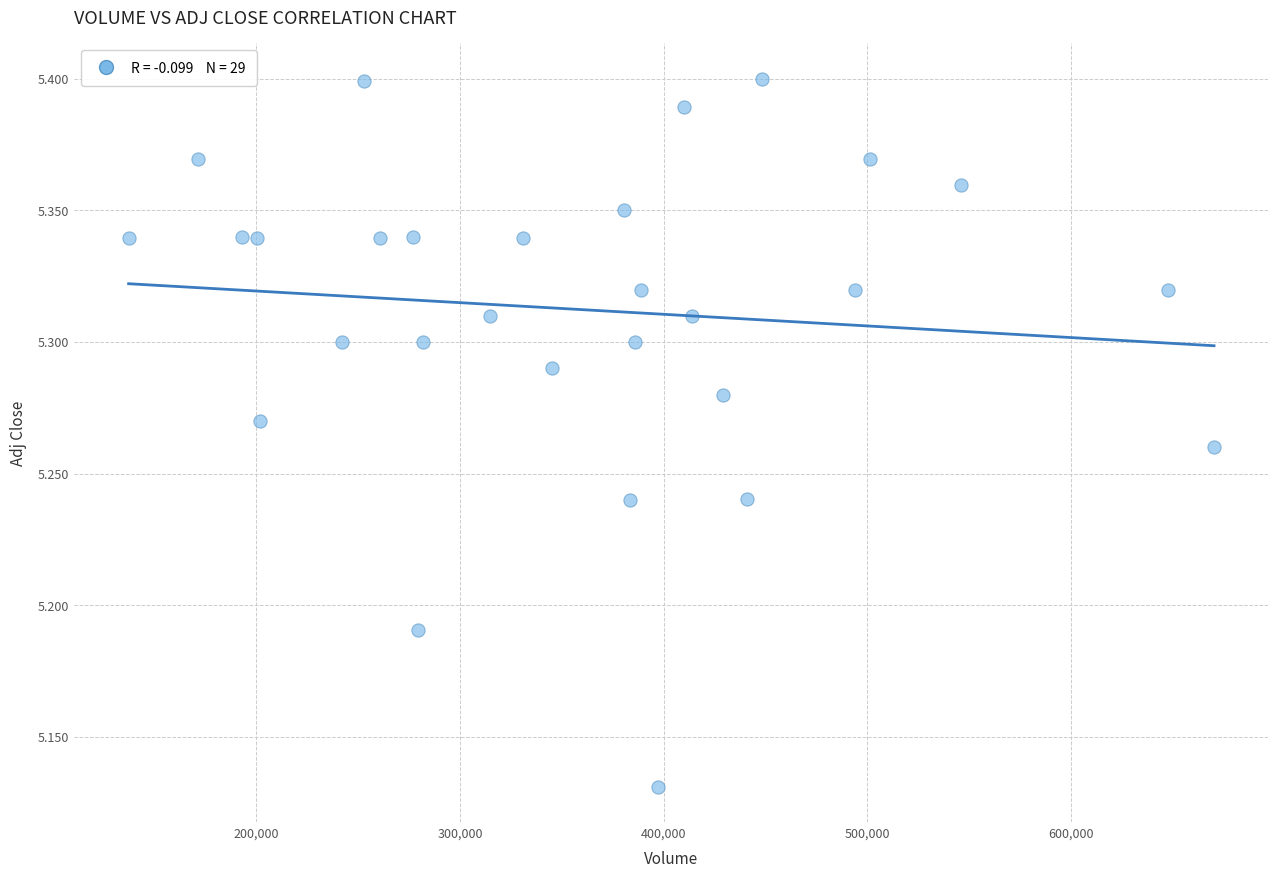

What is the range of Y values (max minus min)?

0.3